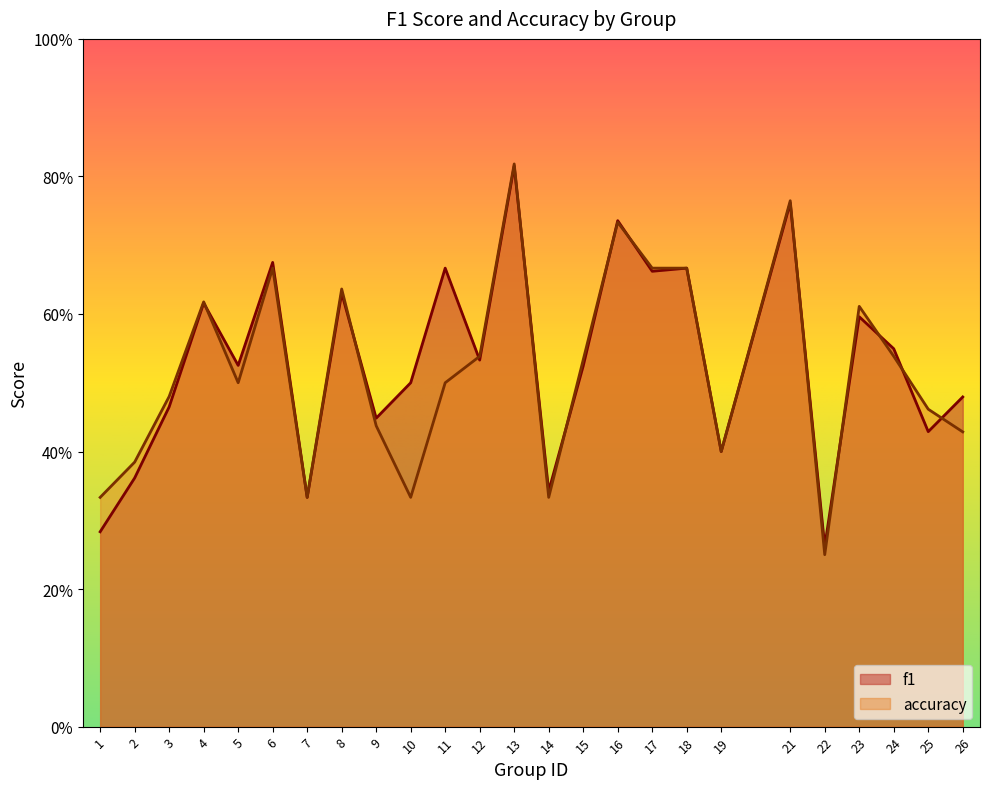

What is the sum of the accuracy values at 4 and 25?

1.1